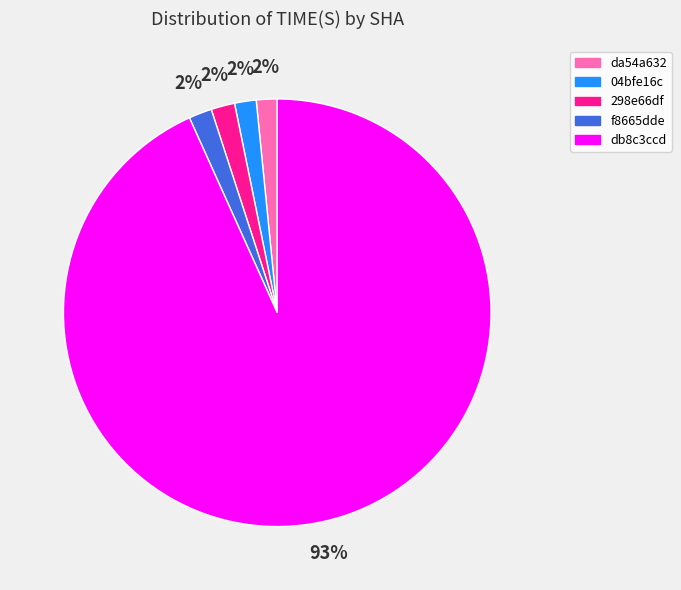

What is the ratio of the value at 04bfe16c to the value at da54a632?

1.0